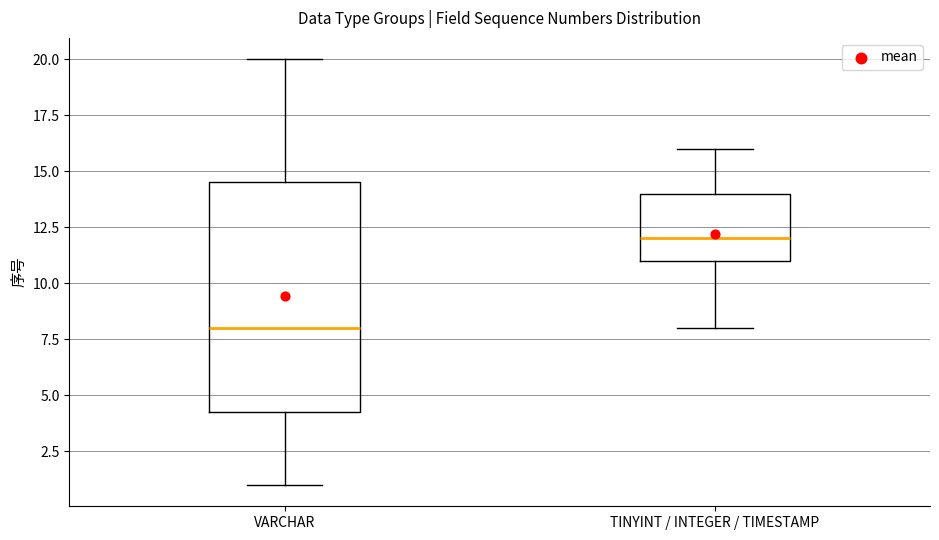

Reading left to right, transcribe this box plot: for each box, give where its median line is, the range the box spans, and where its two whiskers end, as read against the y-axis. The values are not printed on the chart, so give them approximately, as read against the axis.

VARCHAR: median 8.0, box 4.5 to 14.5, whiskers 1.0 to 20.0
TINYINT / INTEGER / TIMESTAMP: median 12.0, box 11.0 to 14.0, whiskers 8.0 to 16.0